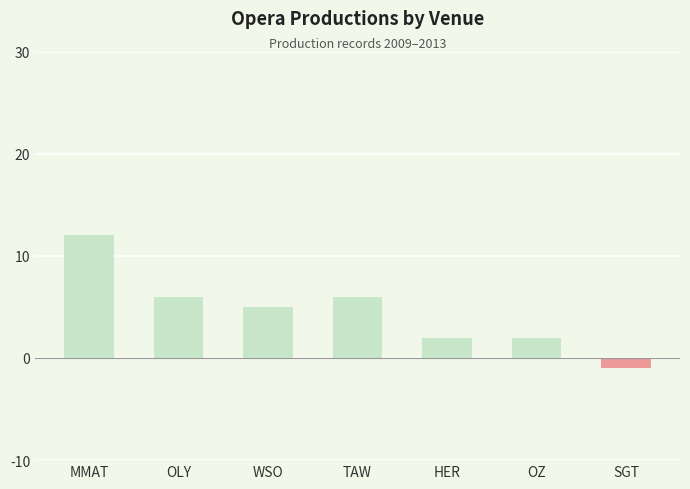

What is the change in value from OLY to SGT?

-7